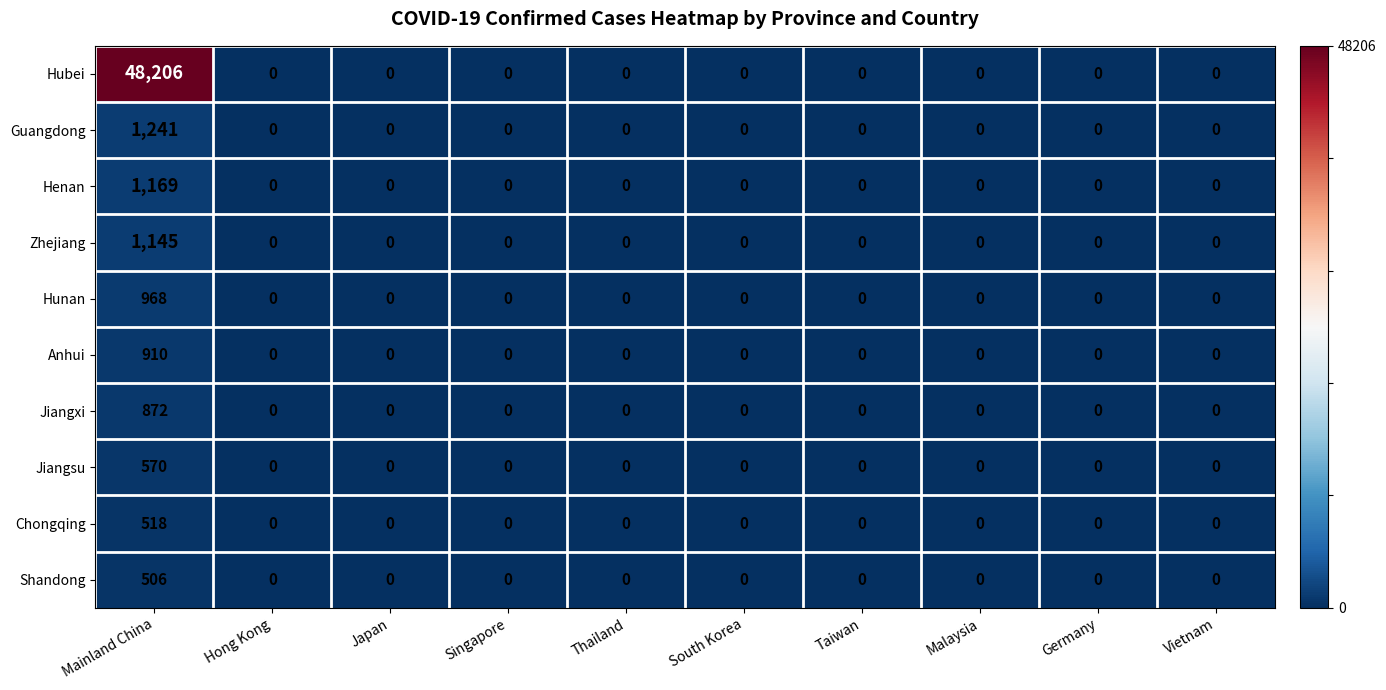

Rank the series by their maximum value, from highest to lowest.

Hubei, Guangdong, Henan, Zhejiang, Hunan, Anhui, Jiangxi, Jiangsu, Chongqing, Shandong